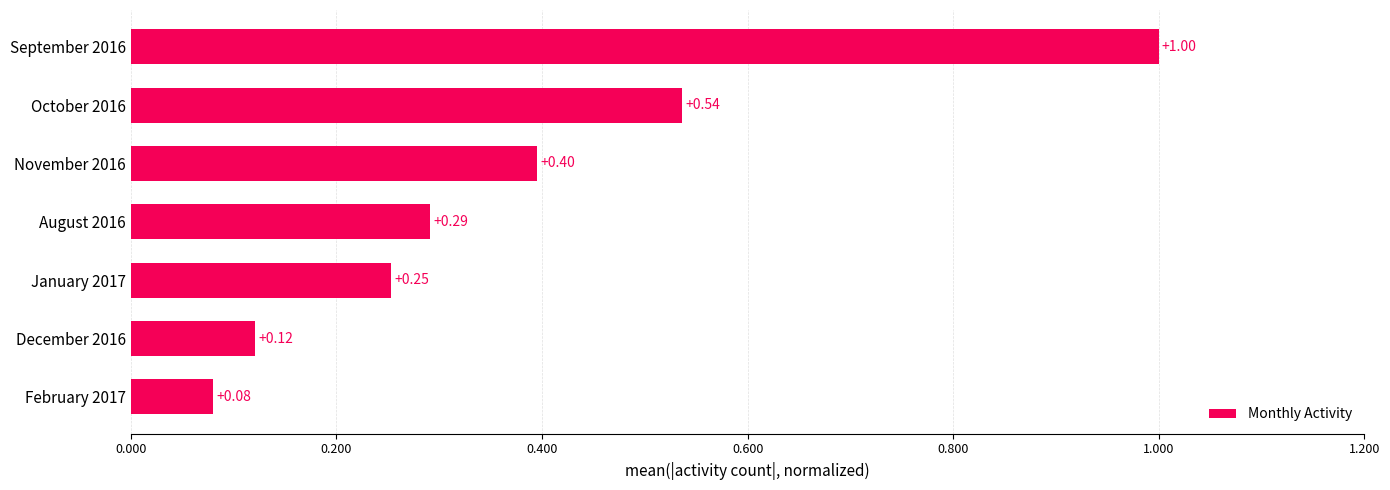

How many data points does each series have?

7